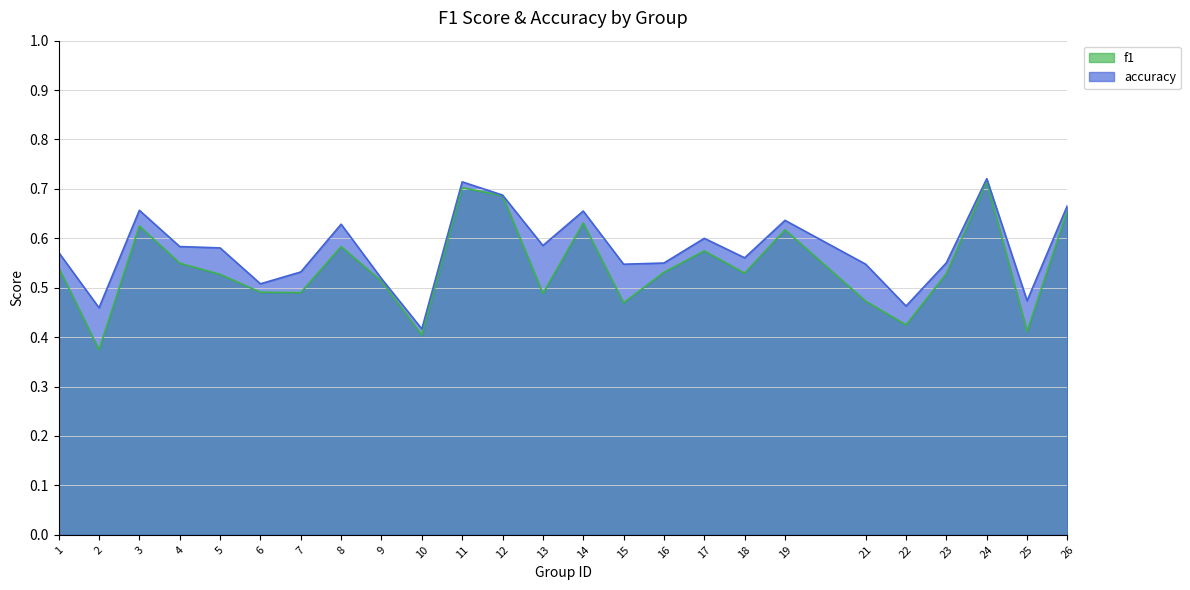

Does the chart have visible grid lines?

Yes